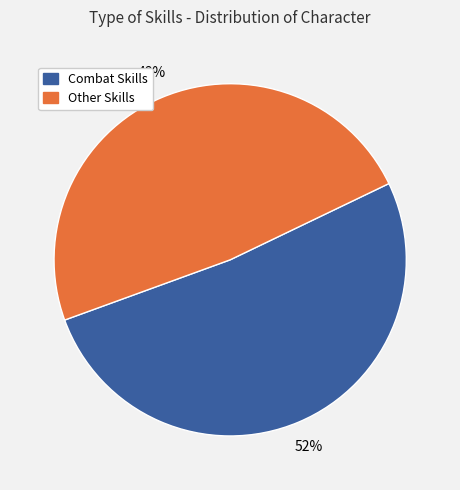

Rank the categories by value from highest to lowest.

Combat Skills, Other Skills